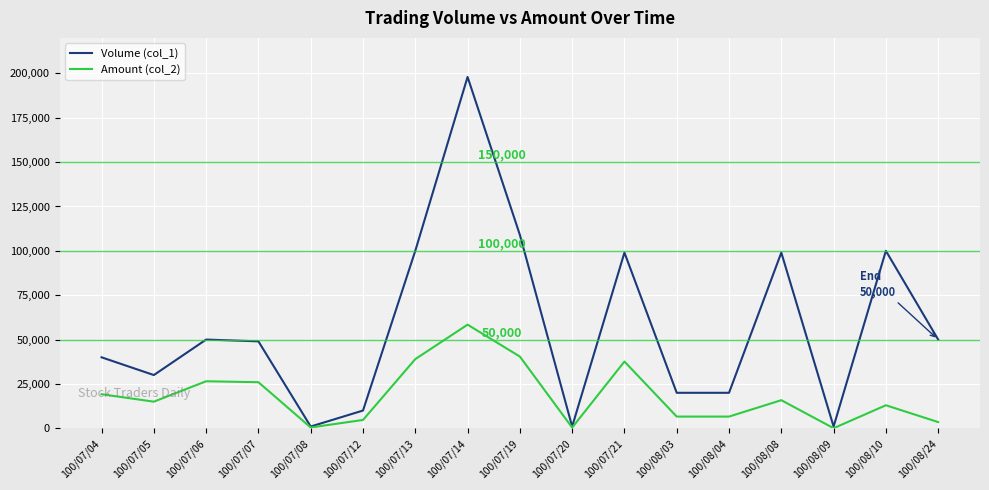

How many lines are shown in the chart?

2